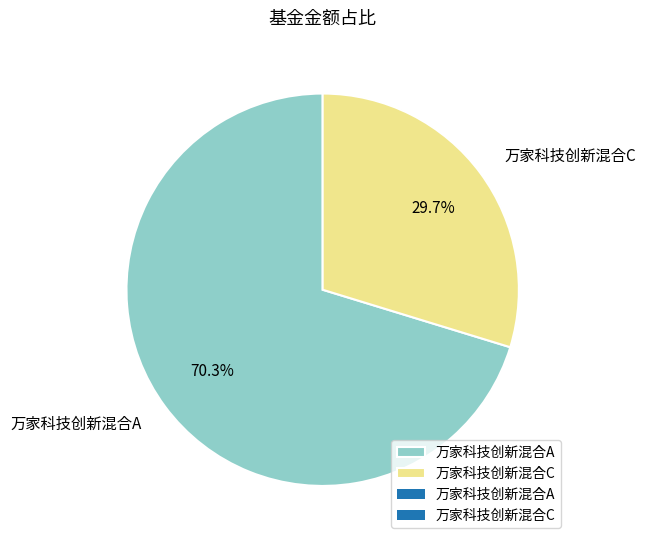

What is the ratio of the value at 万家科技创新混合A to the value at 万家科技创新混合C?

2.4